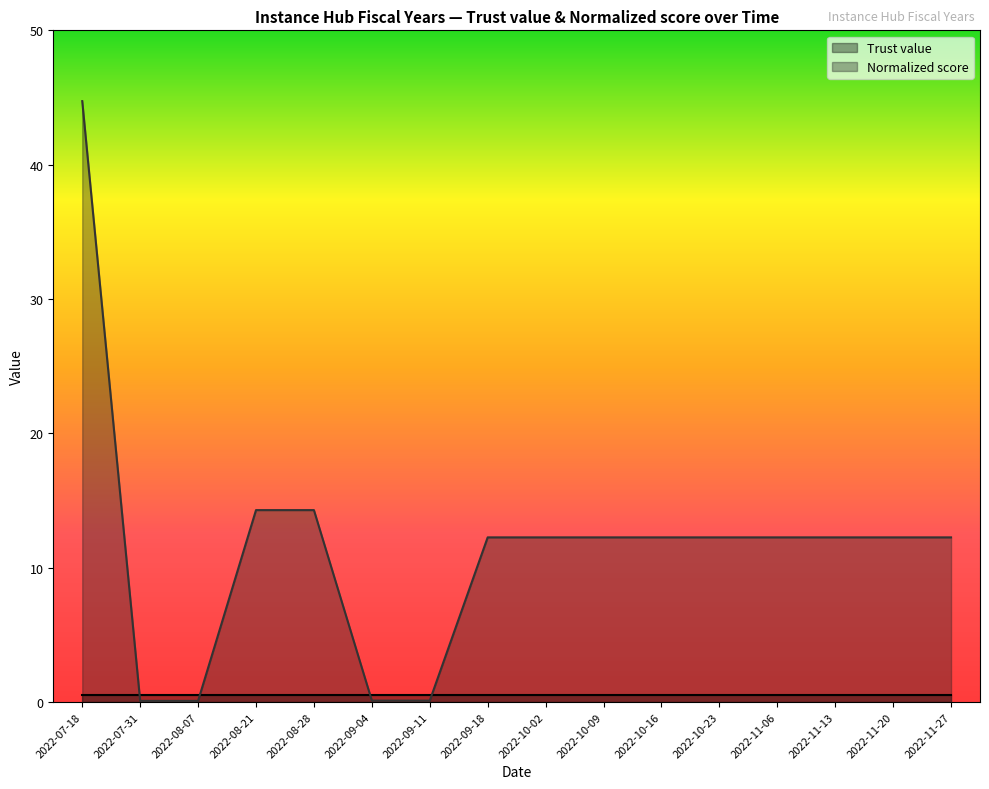

At which label does the data first exceed 12?

2022-07-18